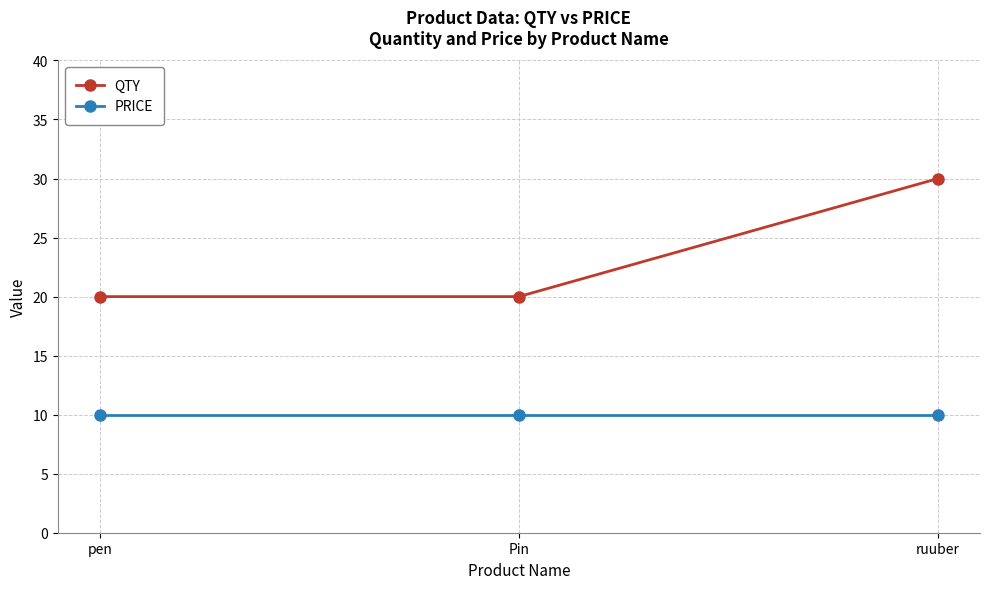

How many lines are shown in the chart?

2